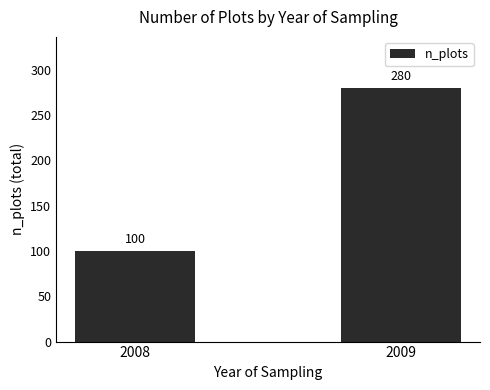

How many values are below 280?

1